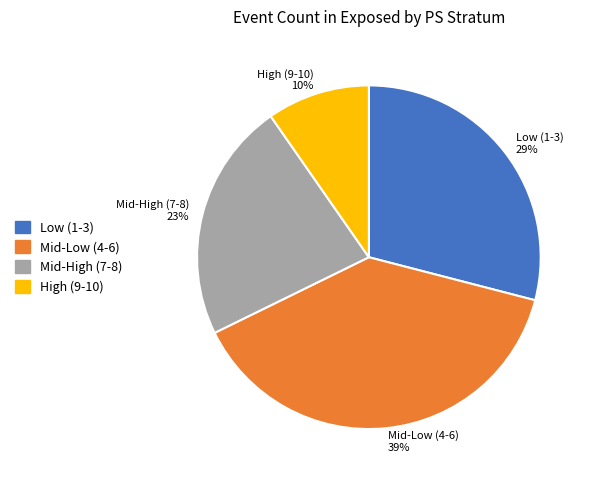

Which slice is the smallest?

High (9-10) 10%